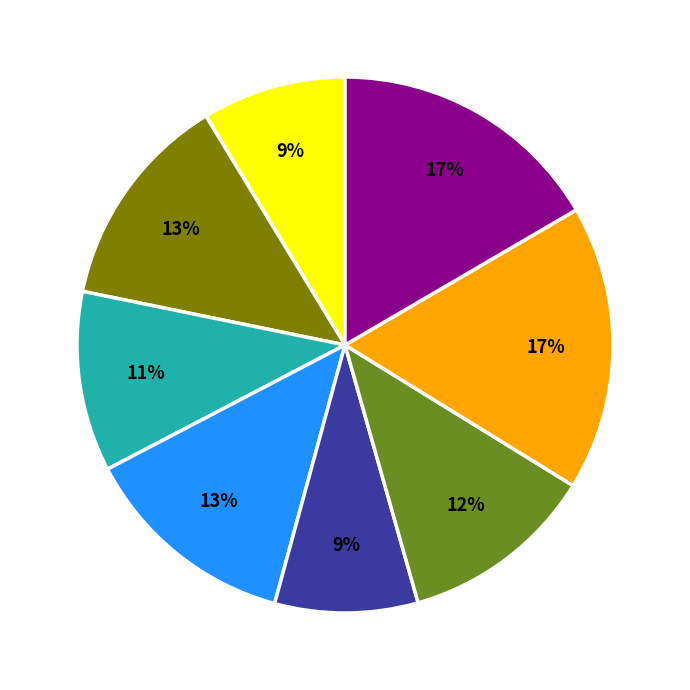

Is there any slice that represents more than half of the pie?

No